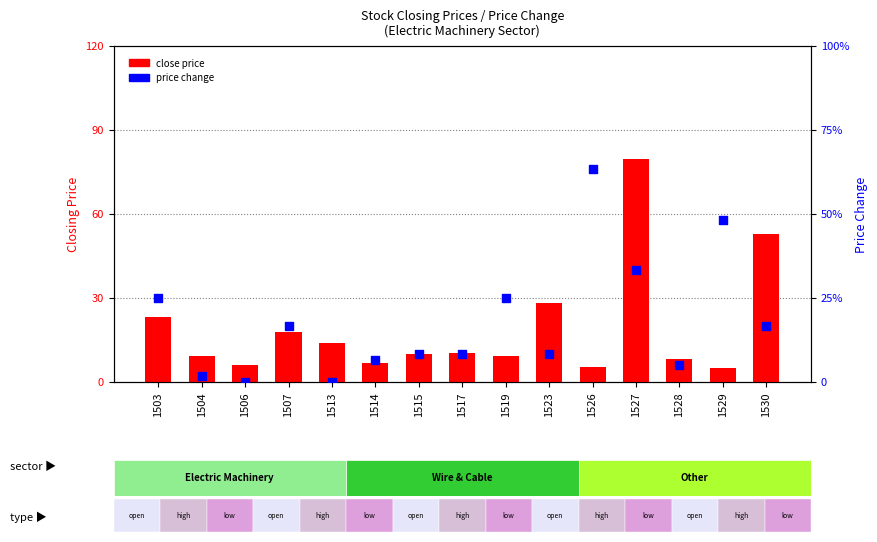

At which category is the sum across all series the highest?

1527